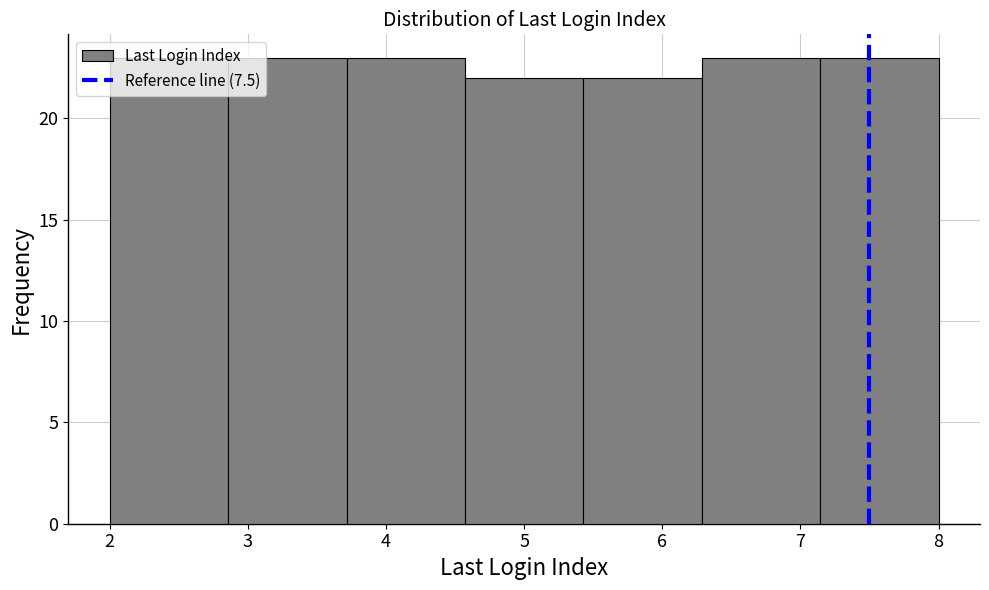

Reading left to right, transcribe this chart: for each bar, give the range it covers on the x-axis and its height. Neither the bar edges nor the heights are printed on the chart, so give them approximately, as read against the axes.

2.0 to 2.9: 23
2.9 to 3.7: 23
3.7 to 4.6: 23
4.6 to 5.4: 22
5.4 to 6.3: 22
6.3 to 7.1: 23
7.1 to 8.0: 23